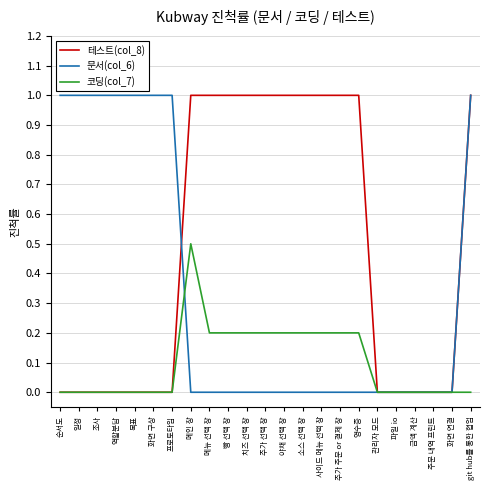

Reading right to left, transcribe all the data shown in this chart.

테스트(col_8): 1.0	0.0	0.0	0.0	0.0	0.0	1.0	1.0	1.0	1.0	1.0	1.0	1.0	1.0	1.0	1.0	0.0	0.0	0.0	0.0	0.0	0.0	0.0
문서(col_6): 1.0	0.0	0.0	0.0	0.0	0.0	0.0	0.0	0.0	0.0	0.0	0.0	0.0	0.0	0.0	0.0	1.0	1.0	1.0	1.0	1.0	1.0	1.0
코딩(col_7): 0.0	0.0	0.0	0.0	0.0	0.0	0.2	0.2	0.2	0.2	0.2	0.2	0.2	0.2	0.2	0.5	0.0	0.0	0.0	0.0	0.0	0.0	0.0